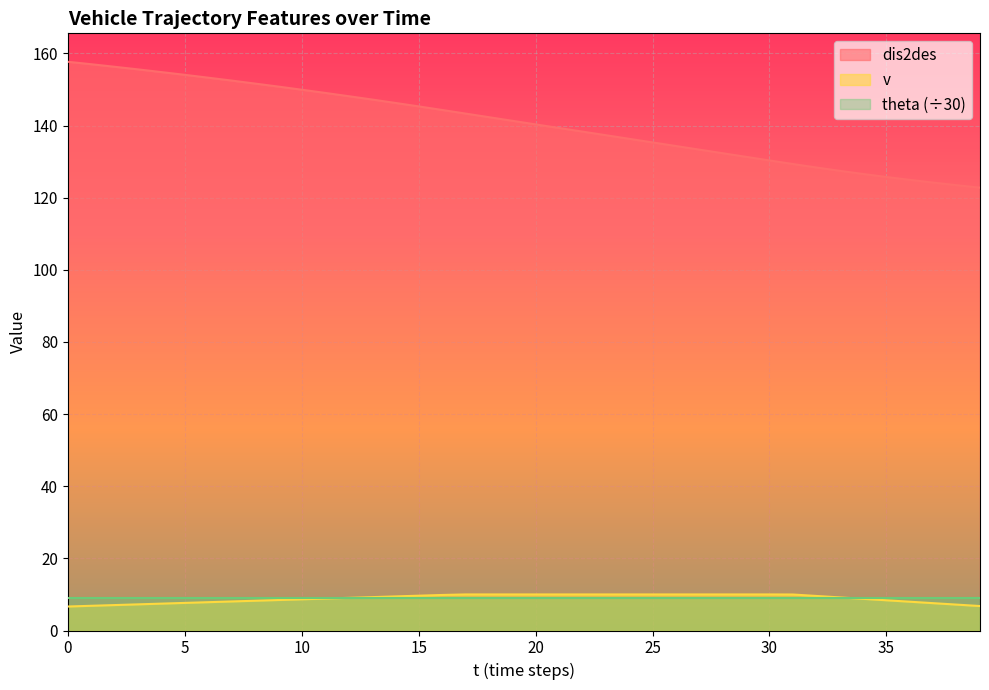

Which series has the widest spread of values?

dis2des